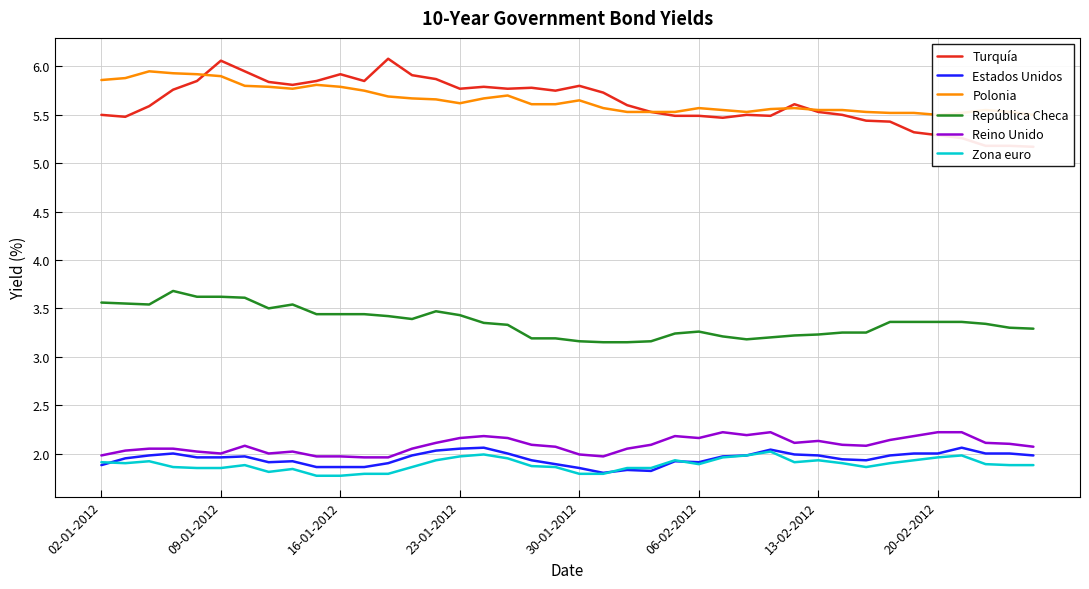

What is the minimum value shown in the chart?

1.8